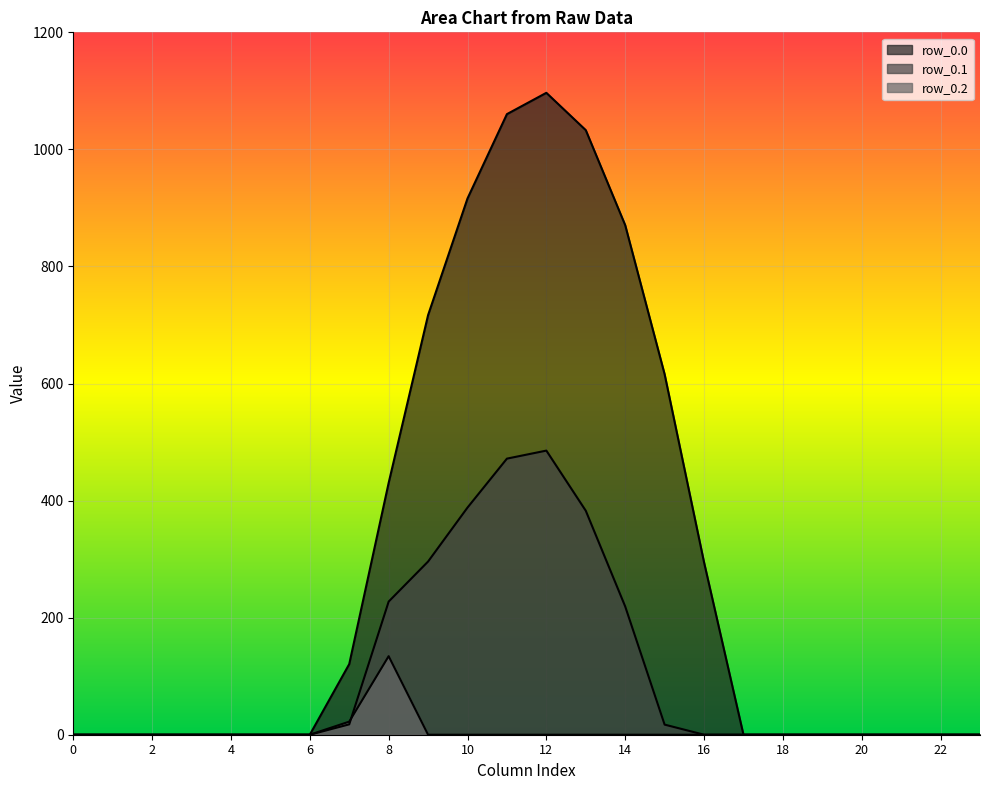

Which series has the largest range (max minus min)?

row_0.0